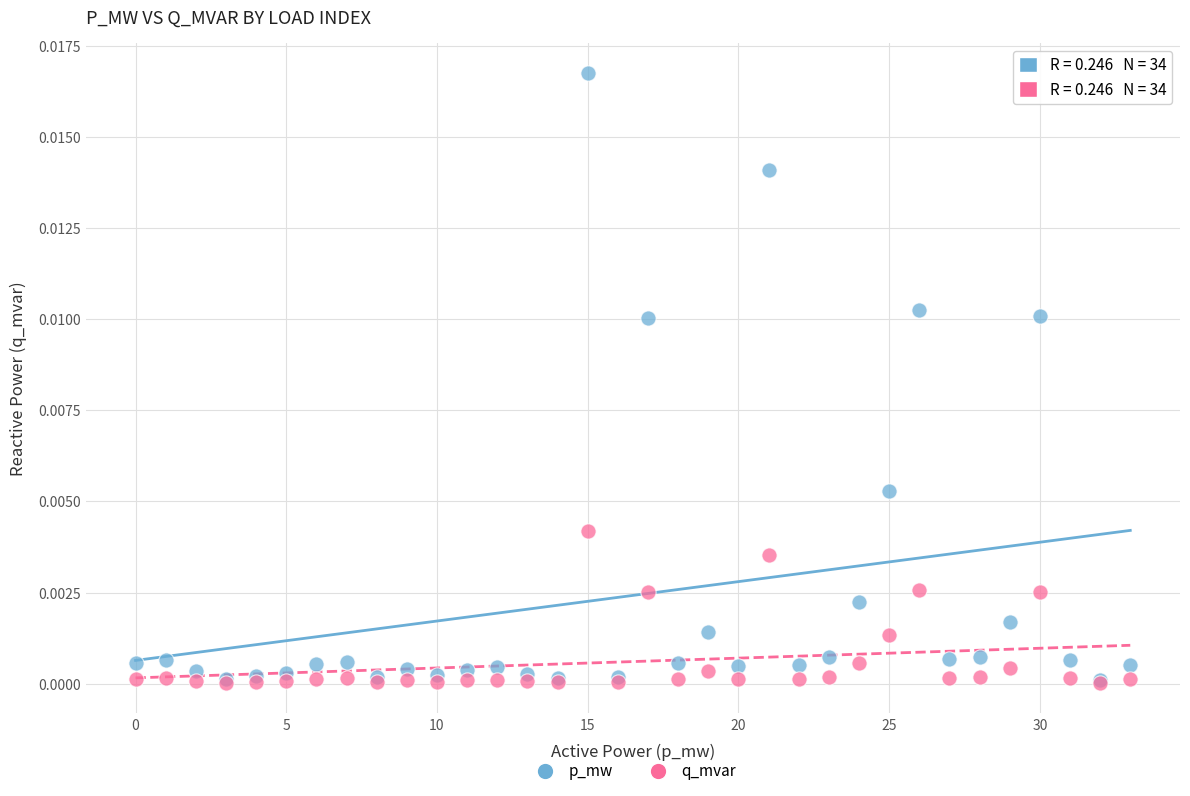

What are all the series names shown in the legend?

p_mw, q_mvar